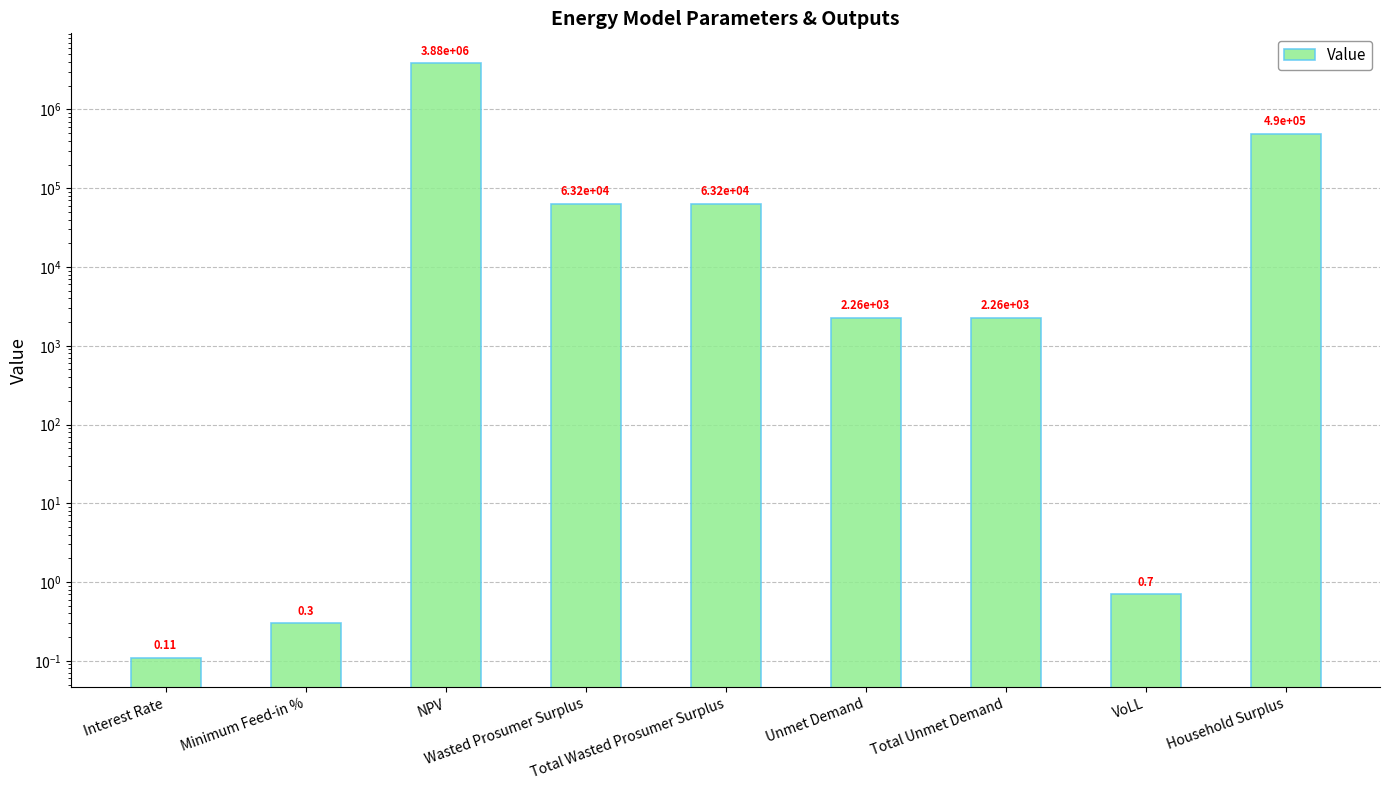

The value at Wasted Prosumer Surplus is 63220.7. True or false?

True